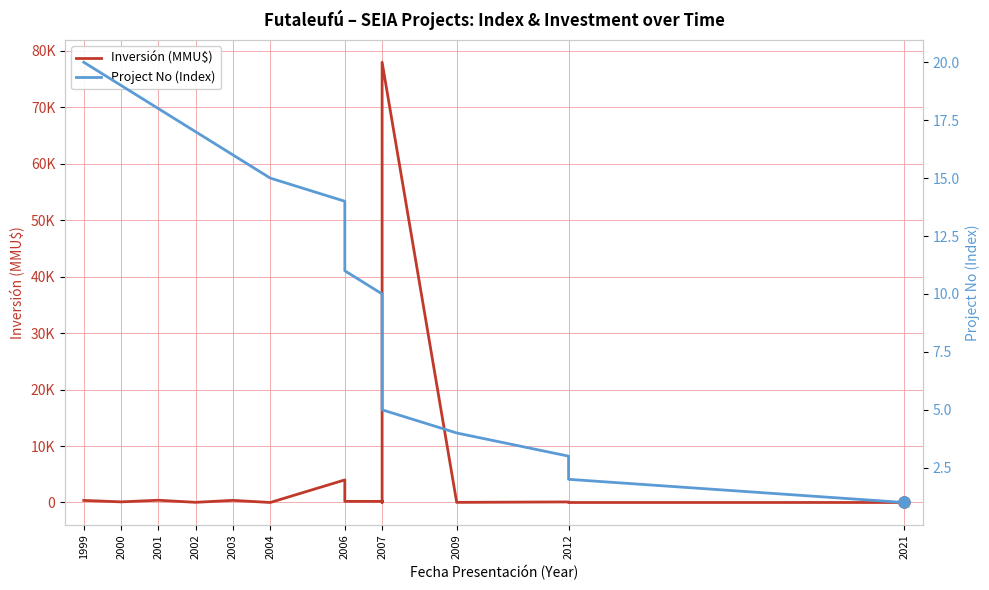

Which series has the widest spread of values?

Inversión (MMU$)